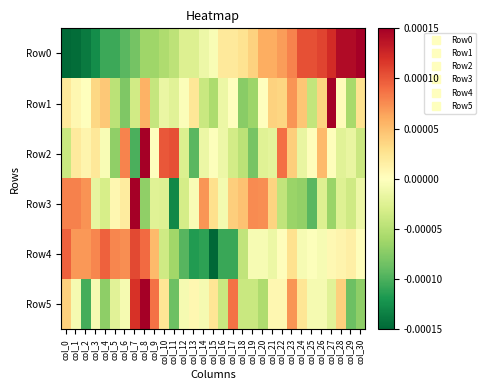

At col_27, list the series in order from smallest to largest.

Row3, Row5, Row2, Row4, Row0, Row1